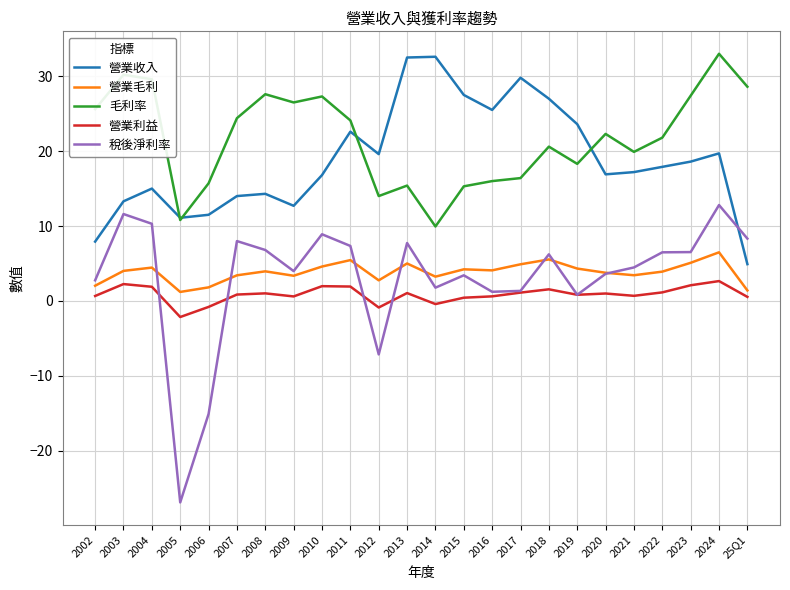

The value of 稅後淨利率 at 2012 is -11.7. True or false?

False